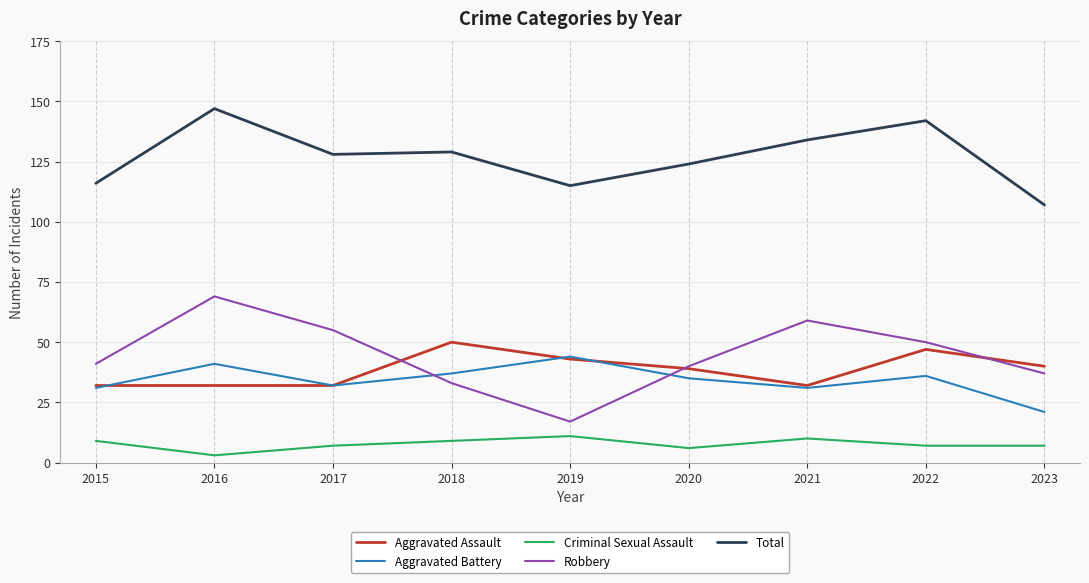

What are all the series names shown in the legend?

Aggravated Assault, Aggravated Battery, Criminal Sexual Assault, Robbery, Total